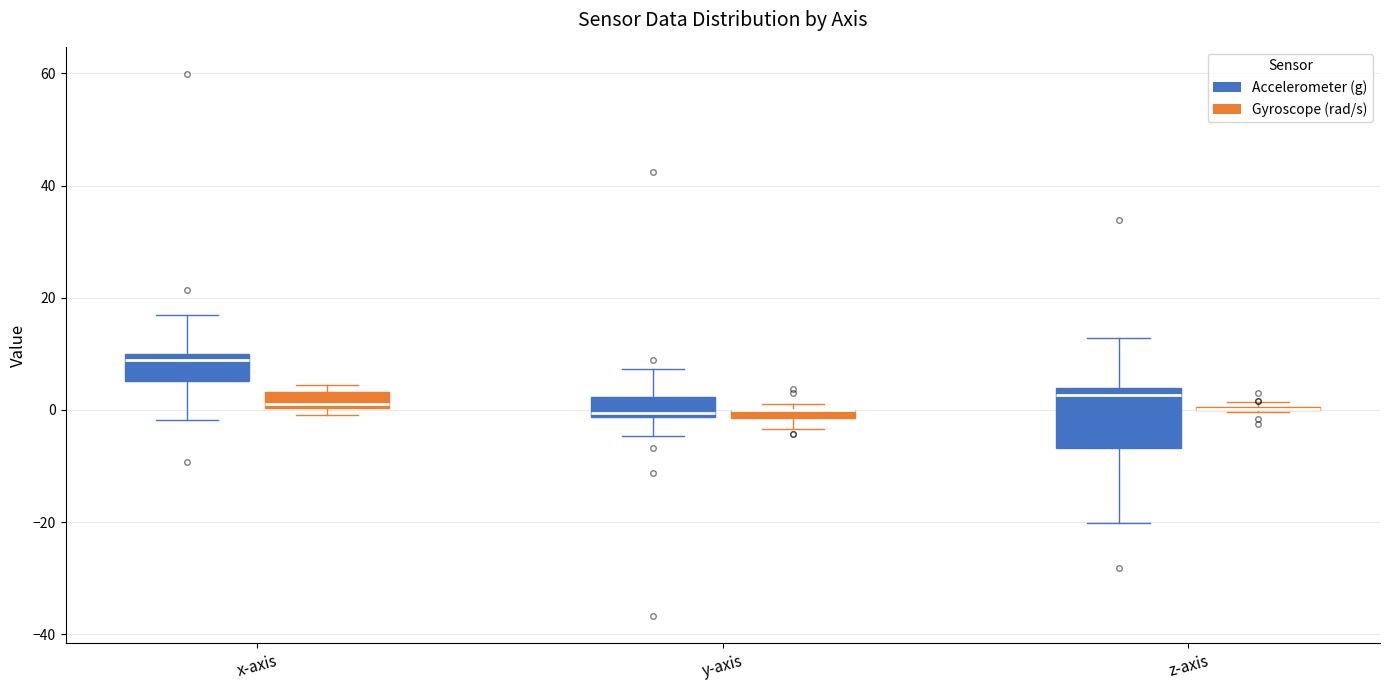

Where does the upper whisker of the box for x-axis (Accelerometer (g)) end on the y-axis? The values are not printed on the chart, so give them approximately, as read against the axis.

18